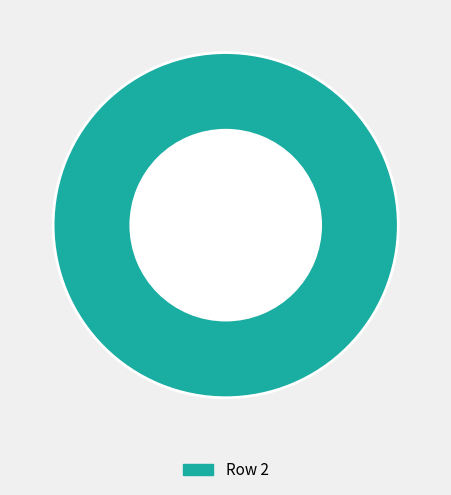

The Row 2 slice represents 100% of the pie. True or false?

True